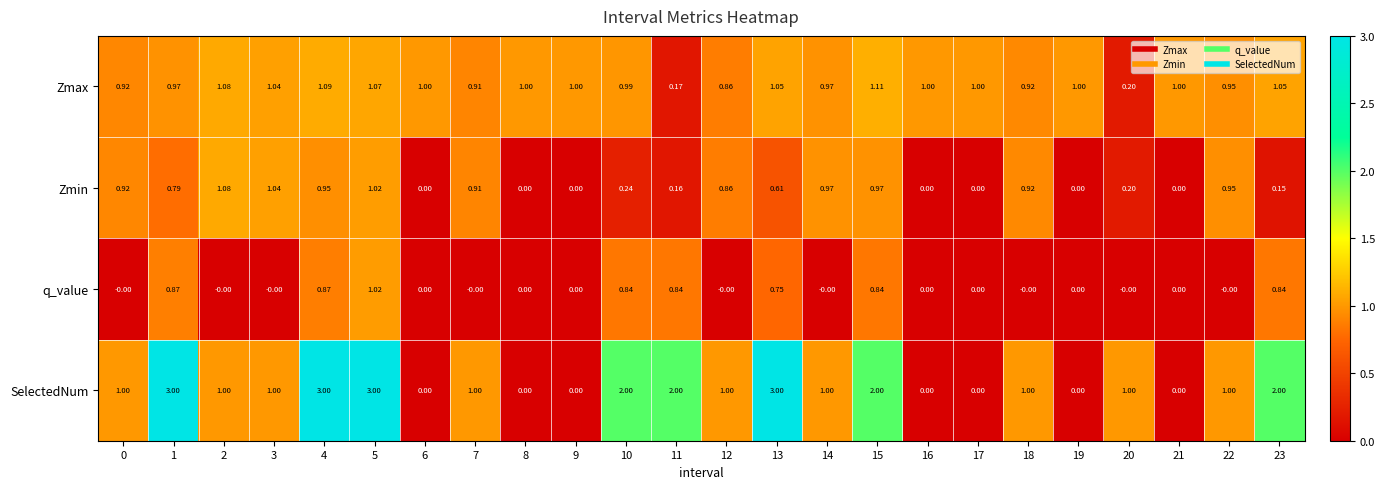

Is the value of Zmin at 7 greater than the value of Zmax at 1?

No